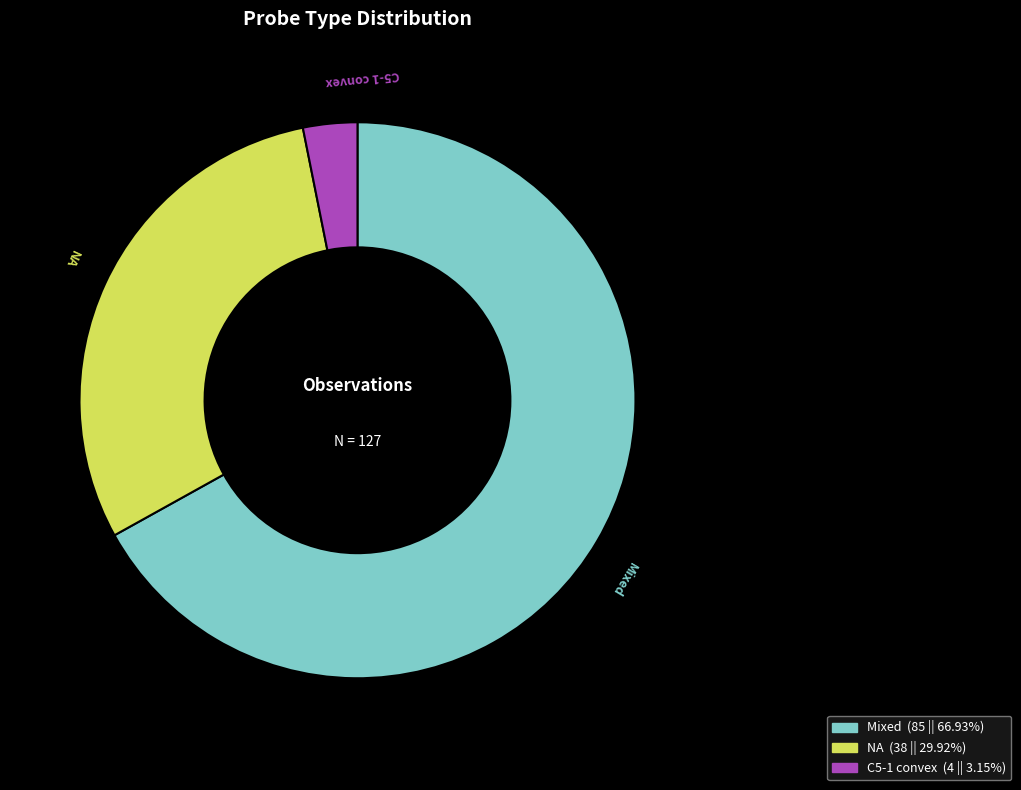

Is the sum of Mixed and NA greater than half?

Yes